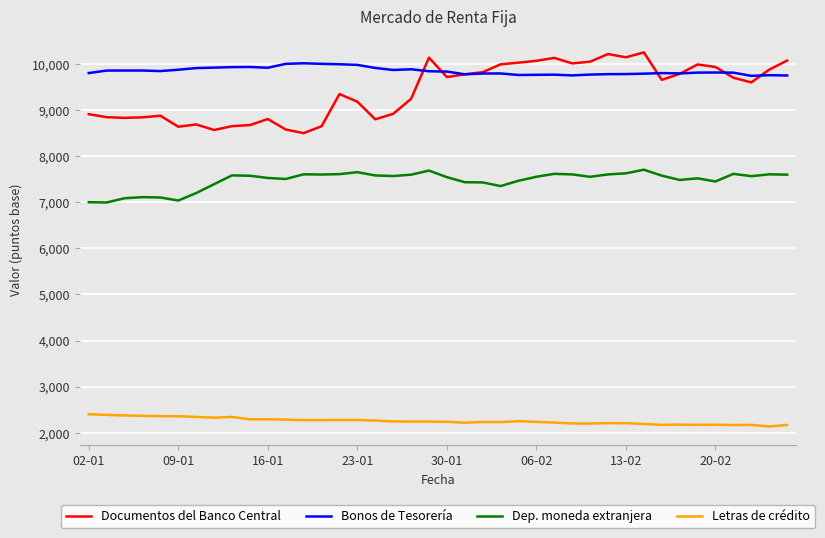

True or false: Bonos de Tesorería and Letras de crédito intersect in this chart.

False